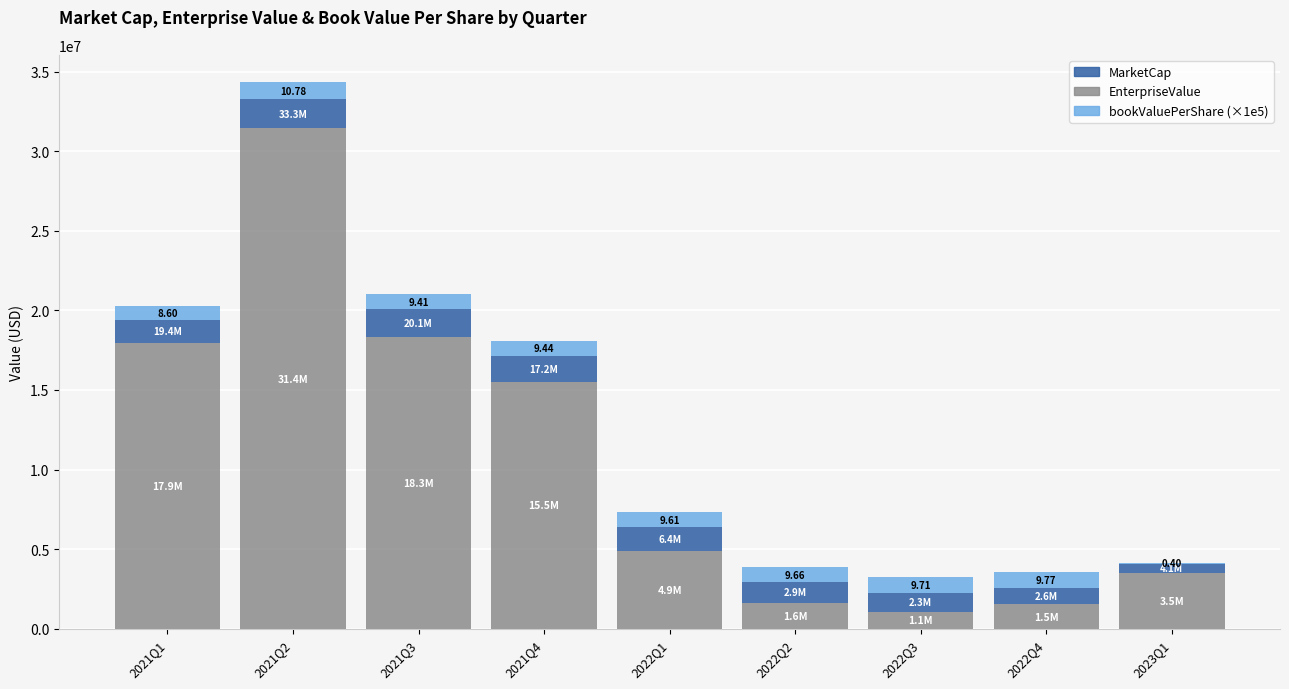

What is the total value across all series at 2022Q1?

7337342.4